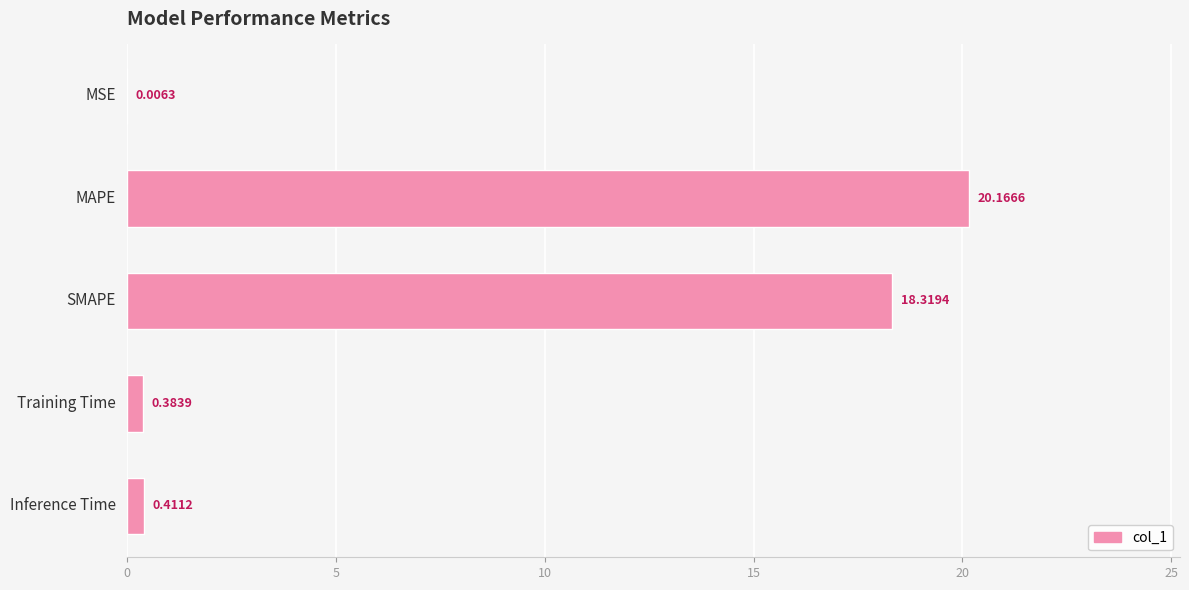

Where is the data nearest to the value 10?

SMAPE